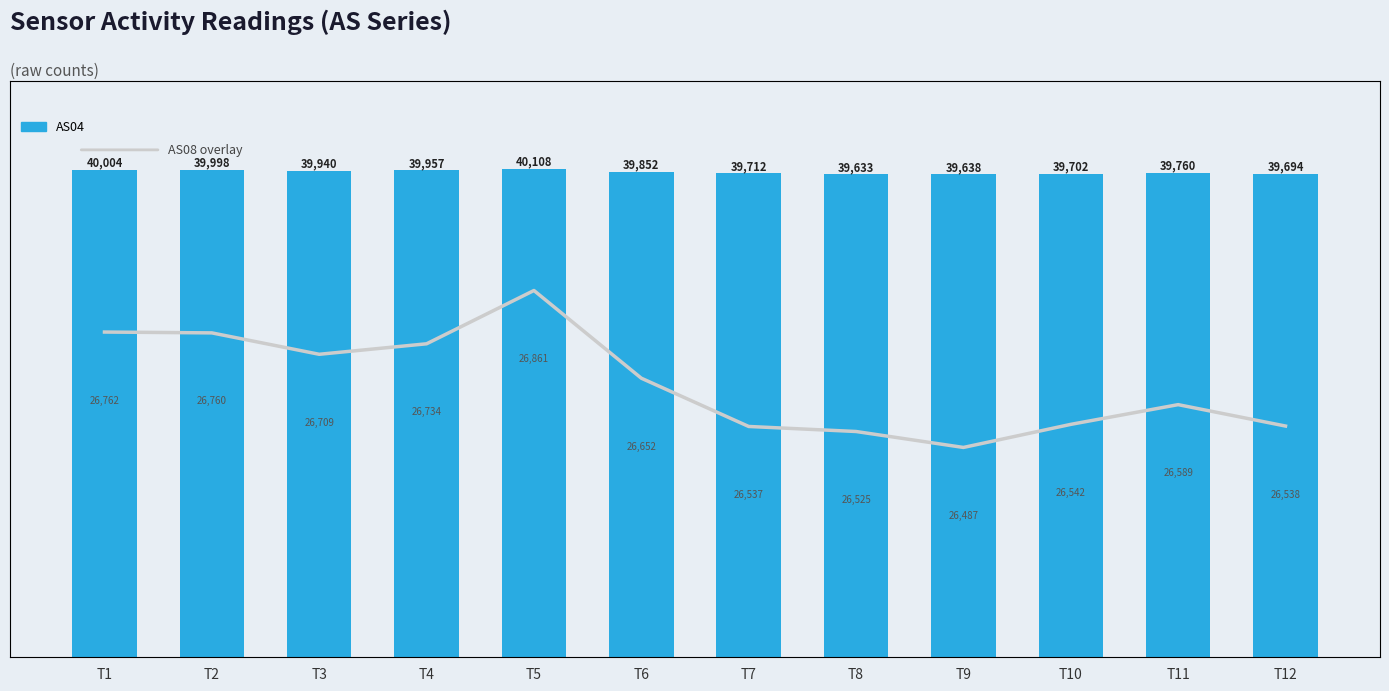

What is the value of the AS04 bar at the 5th from the left?

40108